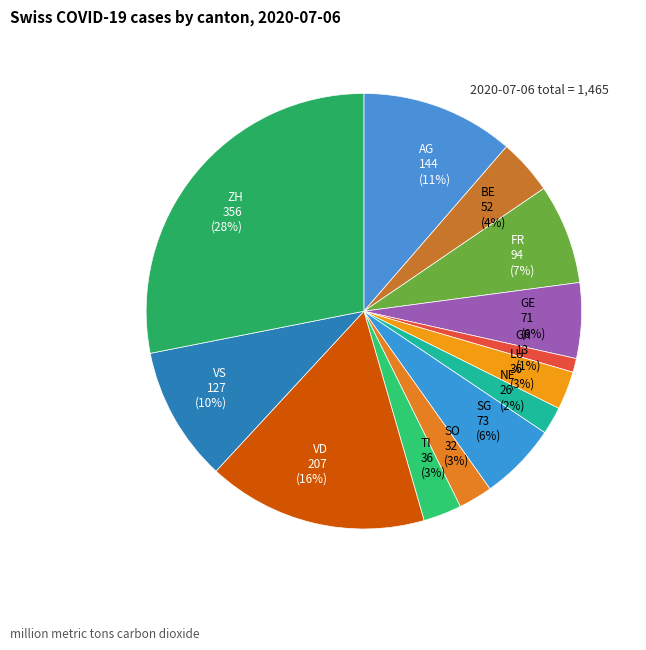

How many slices are in this pie chart?

13